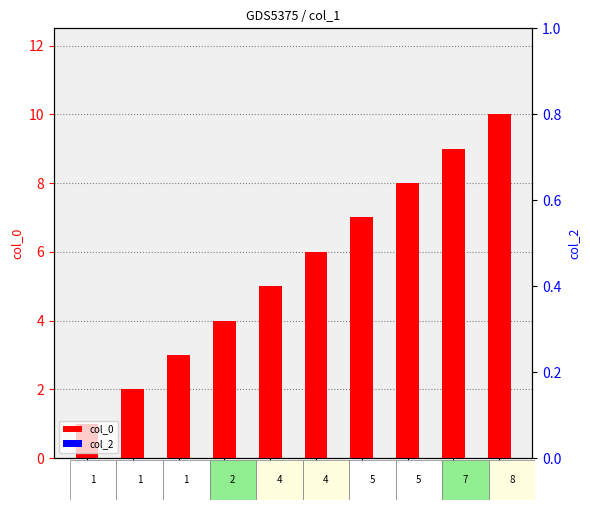

At which category is the sum across all series the highest?

10